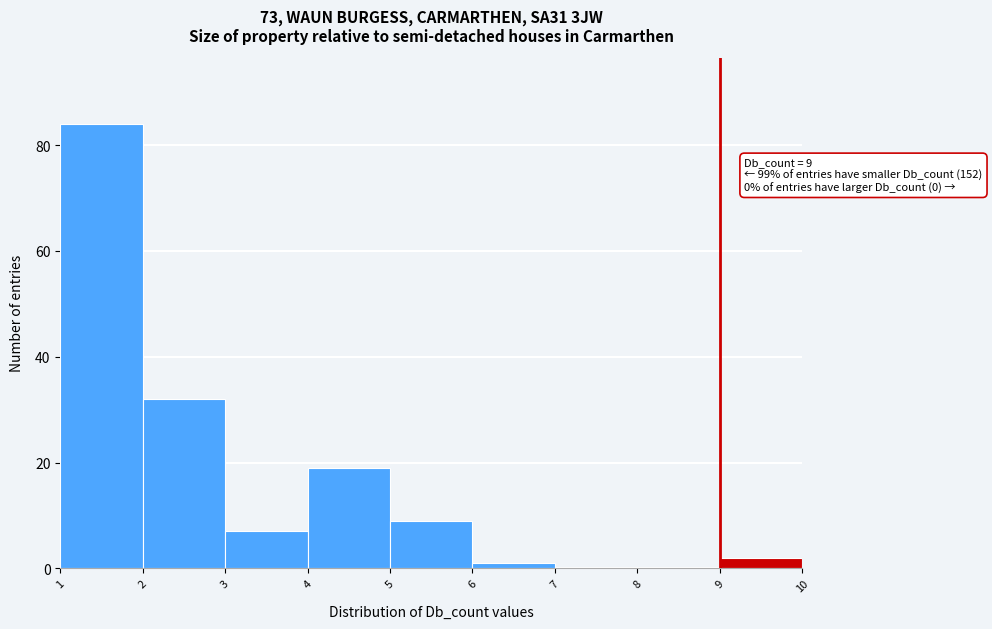

Which range on the x-axis has the tallest bar?

1 to 2